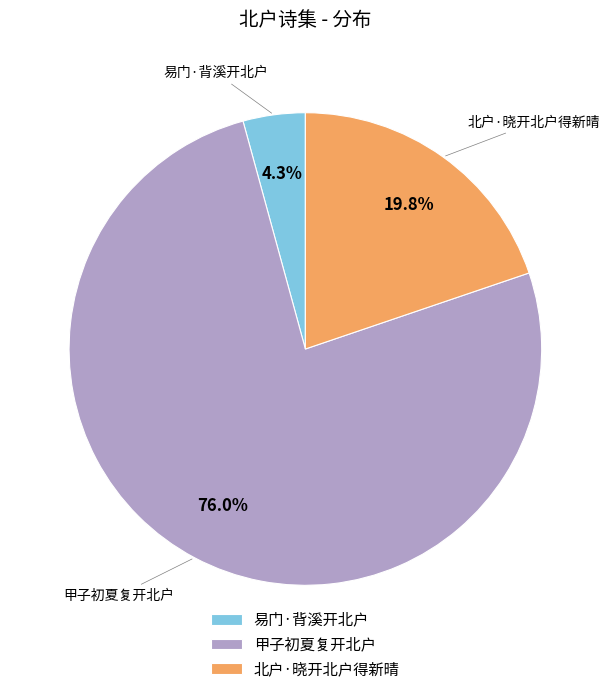

Count the number of slices in the pie.

3